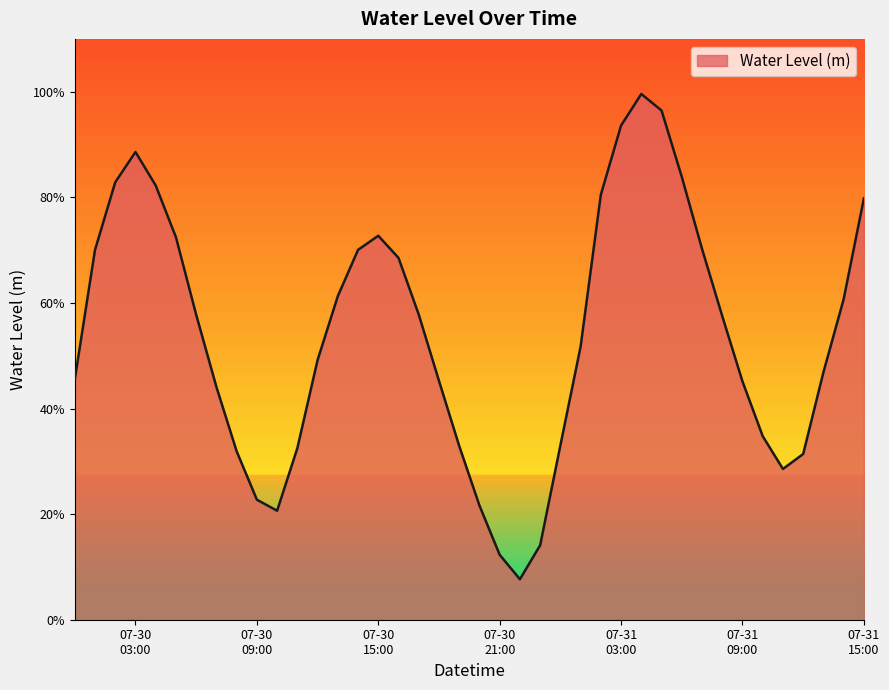

Is this an area chart (filled region under the line)?

Yes